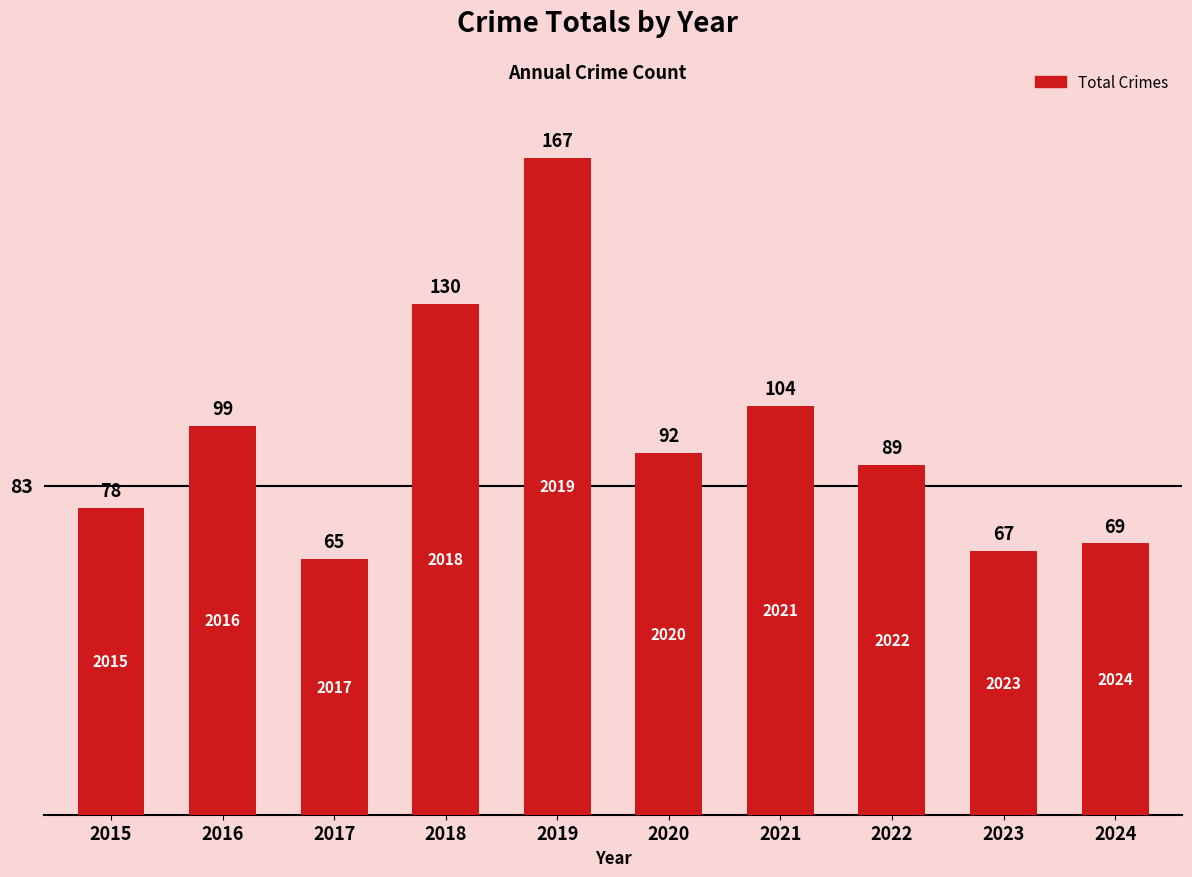

What is the value of the 4th bar from the left?

130